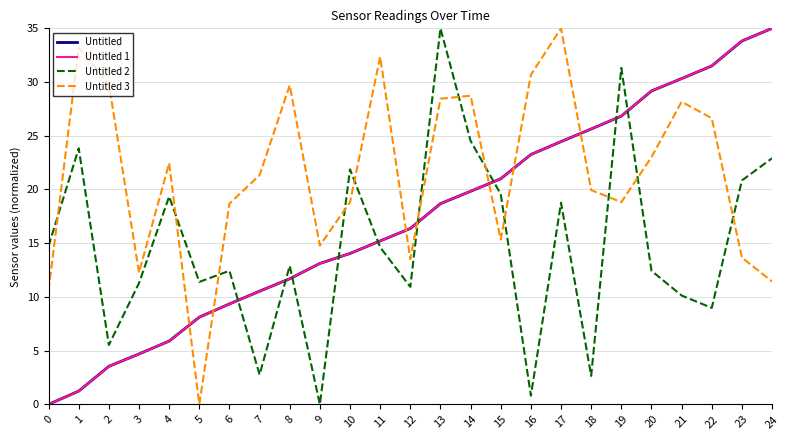

Rank the categories by Untitled value from lowest to highest.

0, 1, 2, 3, 4, 5, 6, 7, 8, 9, 10, 11, 12, 13, 14, 15, 16, 17, 18, 19, 20, 21, 22, 23, 24